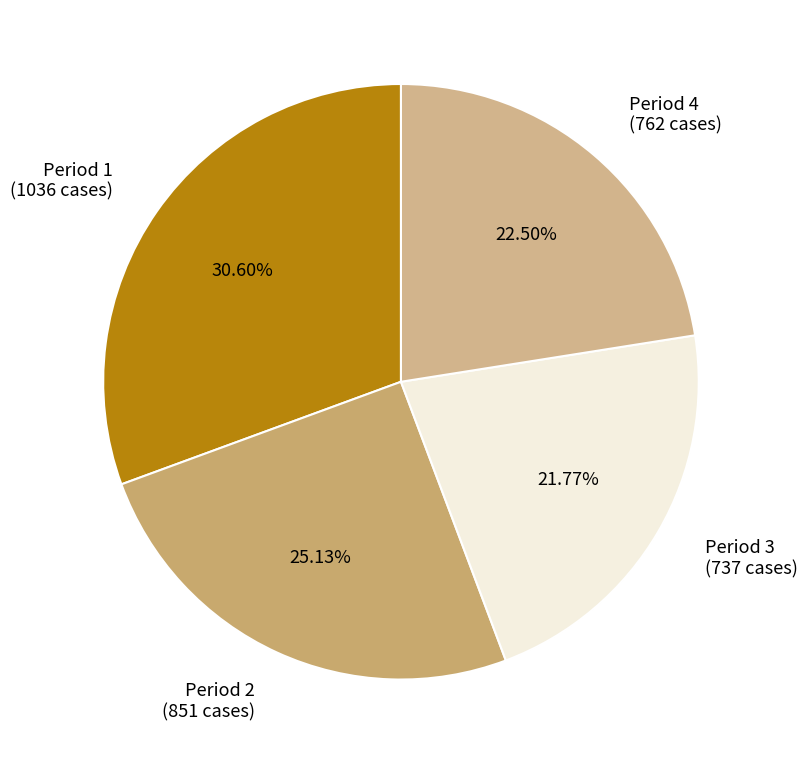

Which has a higher value, Period 3 (737 cases) or Period 4 (762 cases)?

Period 4 (762 cases)